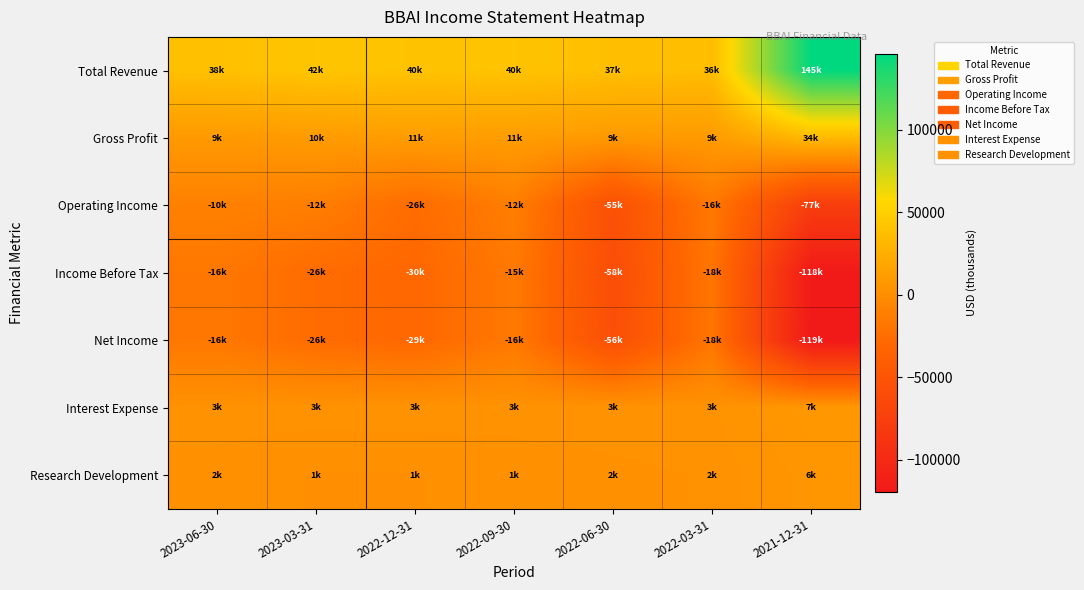

What is the total value across all series at 2022-06-30?

-117500